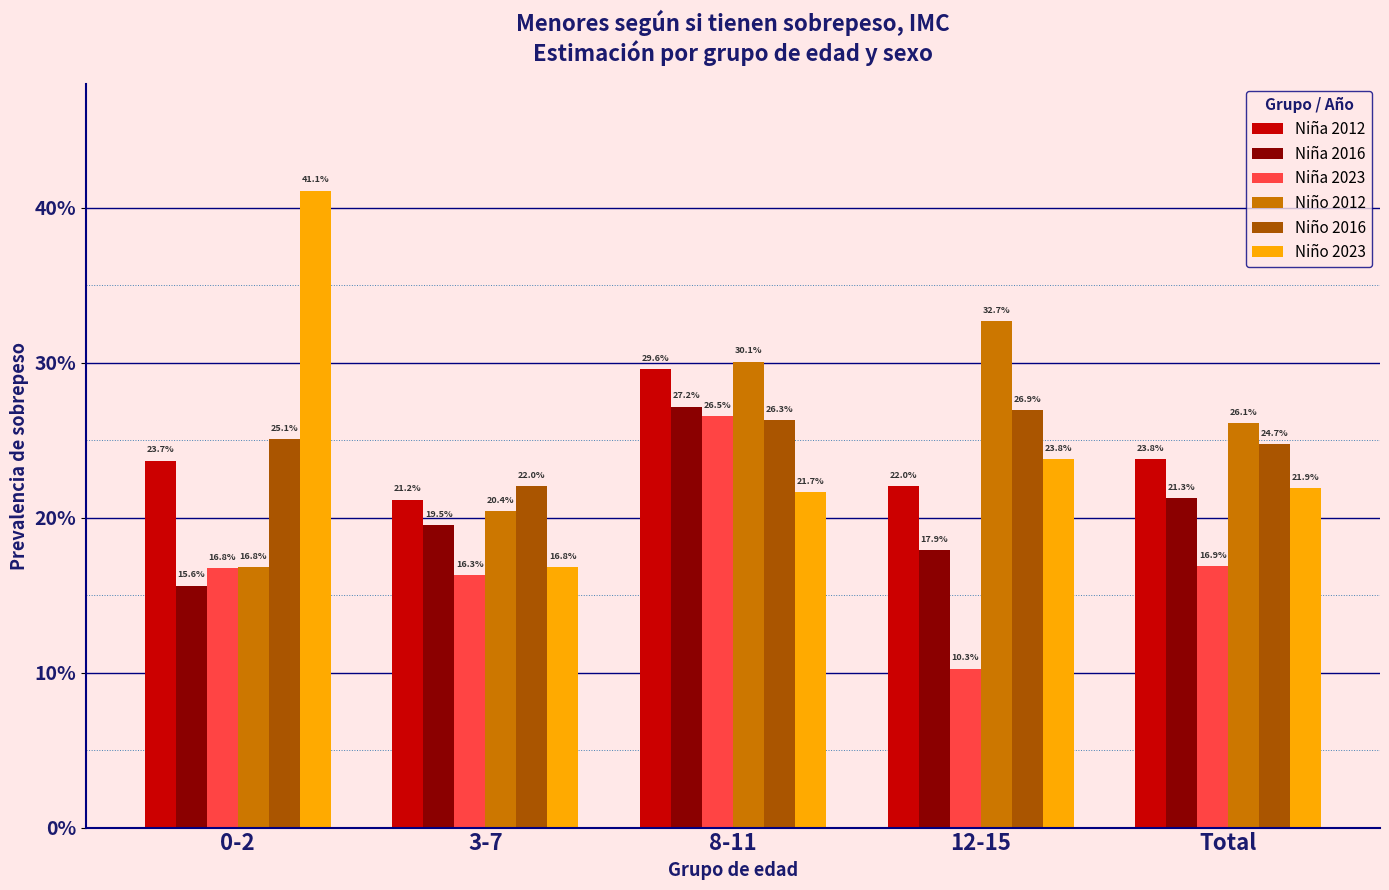

Which category has the lowest value across all series?

12-15